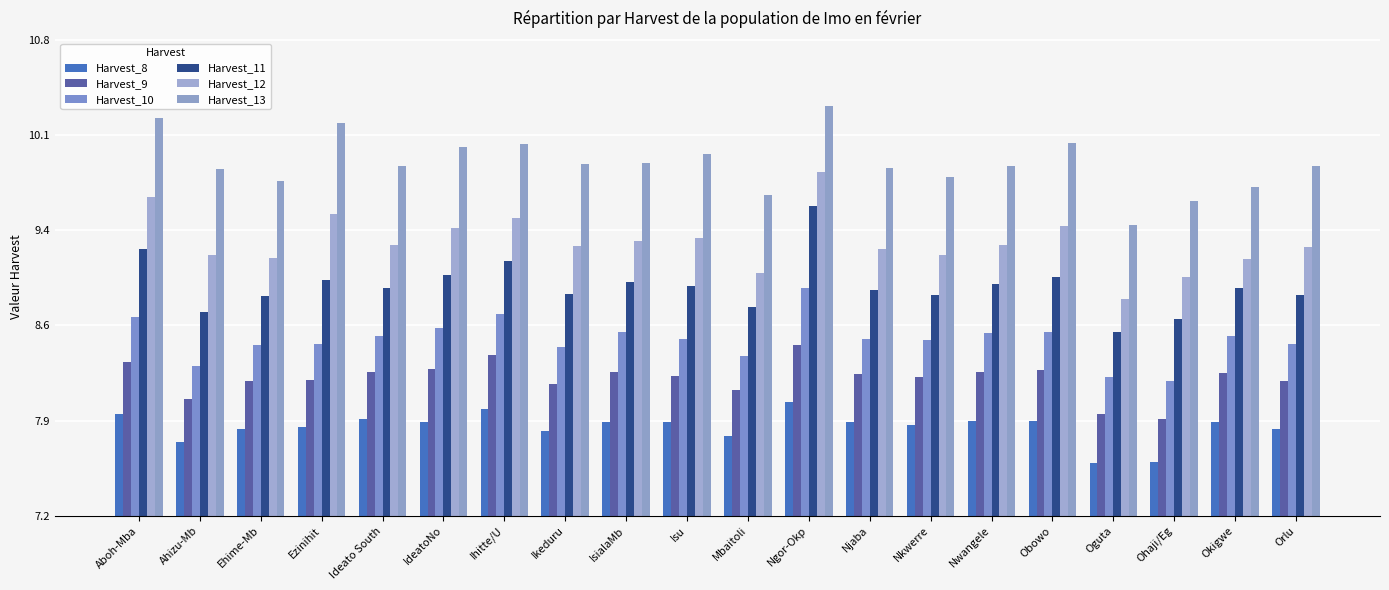

What is the difference between the maximum and minimum values in the Harvest_12 series?

1.0